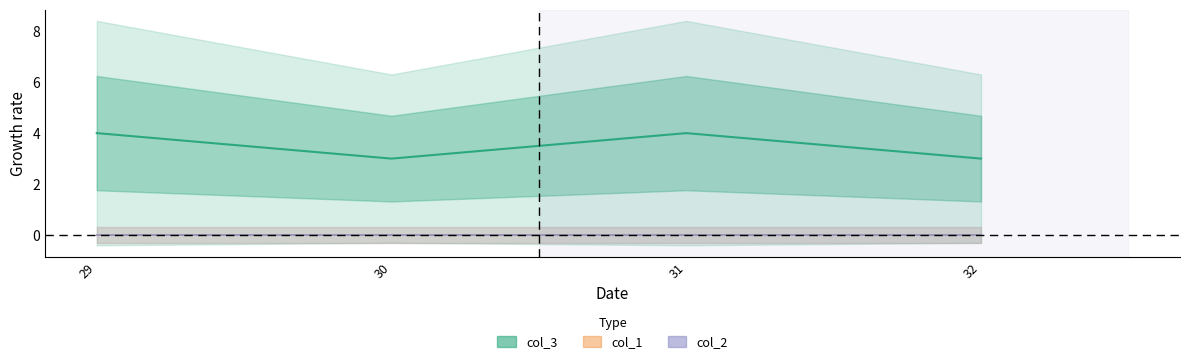

At which category does col_3 reach its first local valley?

30